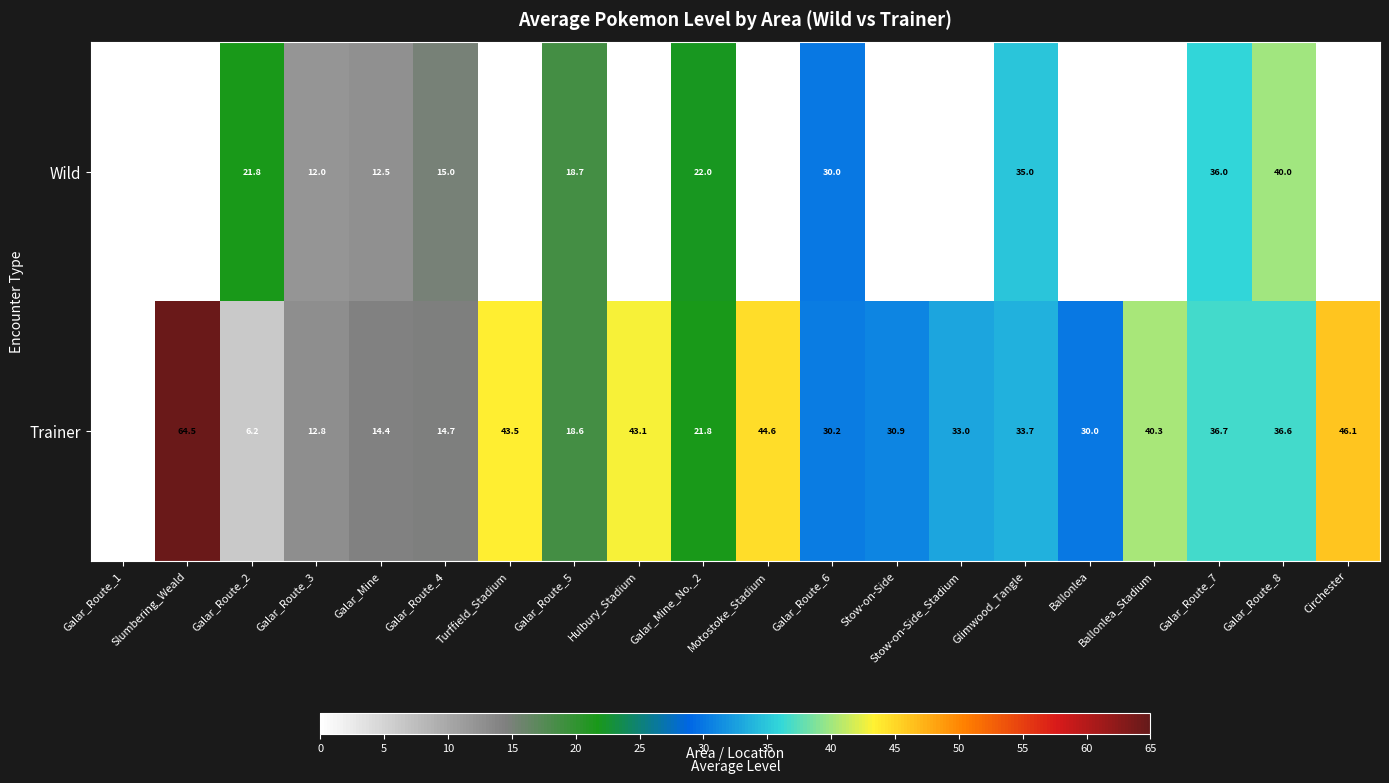

Between Motostoke_Stadium and Ballonlea, which series saw the biggest shift?

Trainer